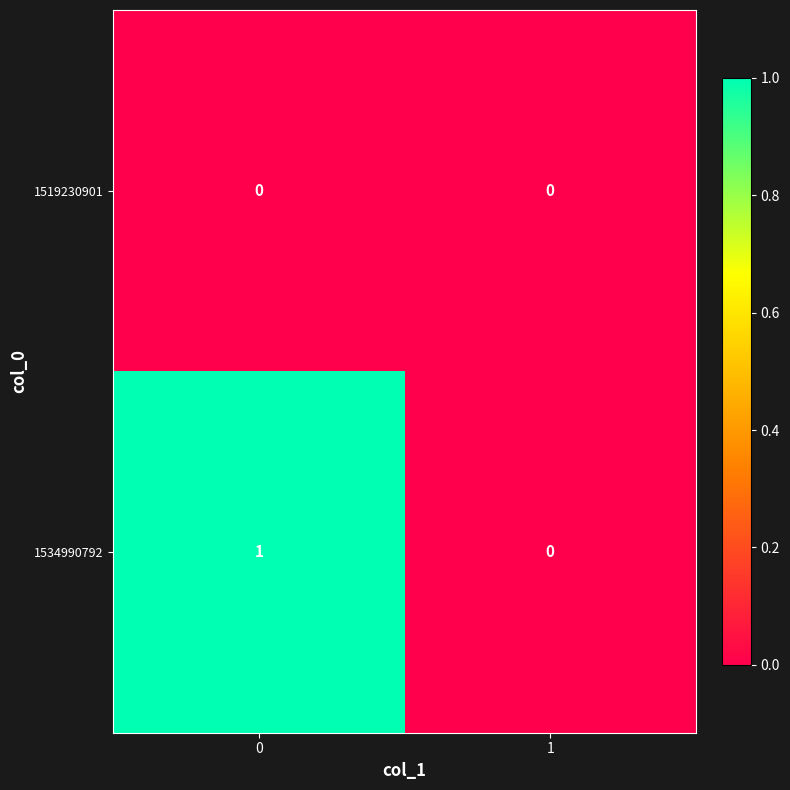

The 1534990792 series shows 2 at 0. True or false?

False